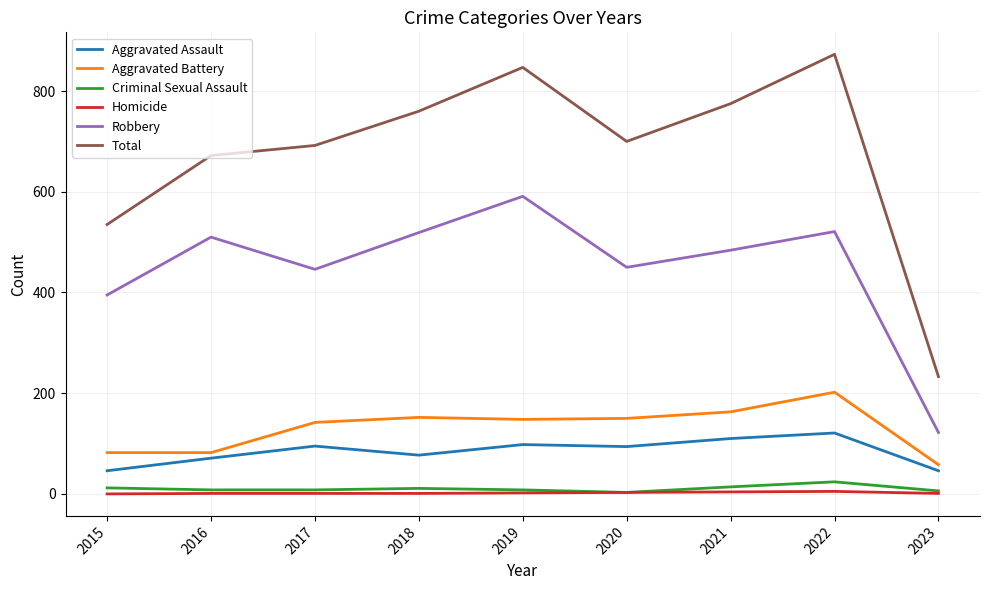

What is the difference between the second highest and second lowest values in the Total series?

312